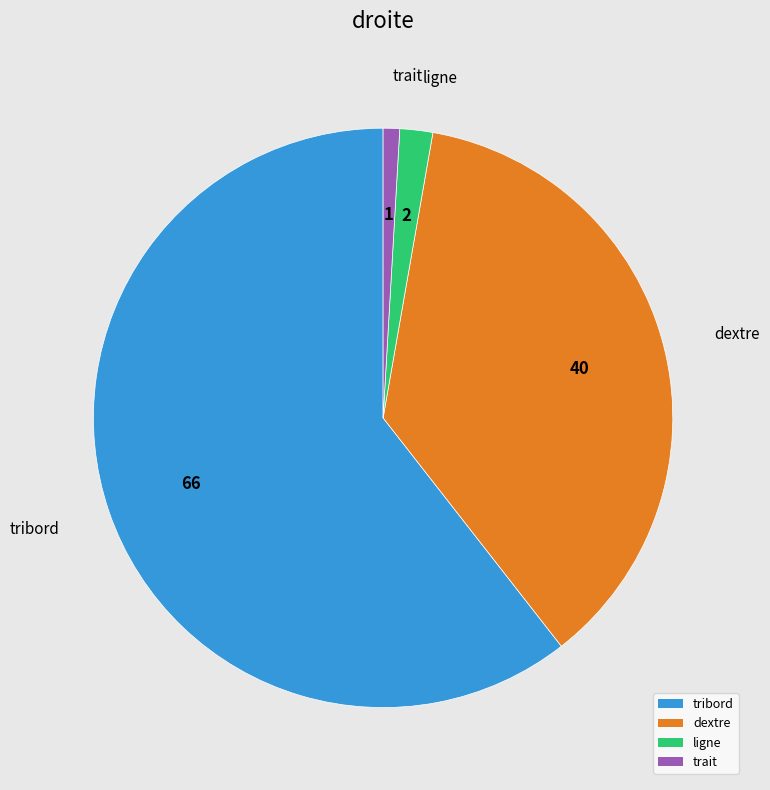

How many segments does this pie chart have?

4